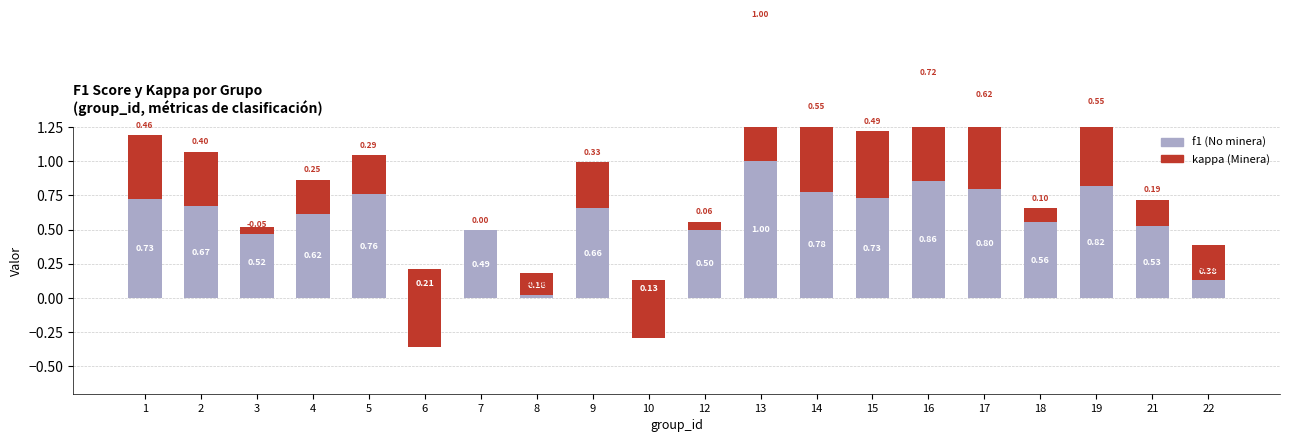

How many bars are there in each group?

2